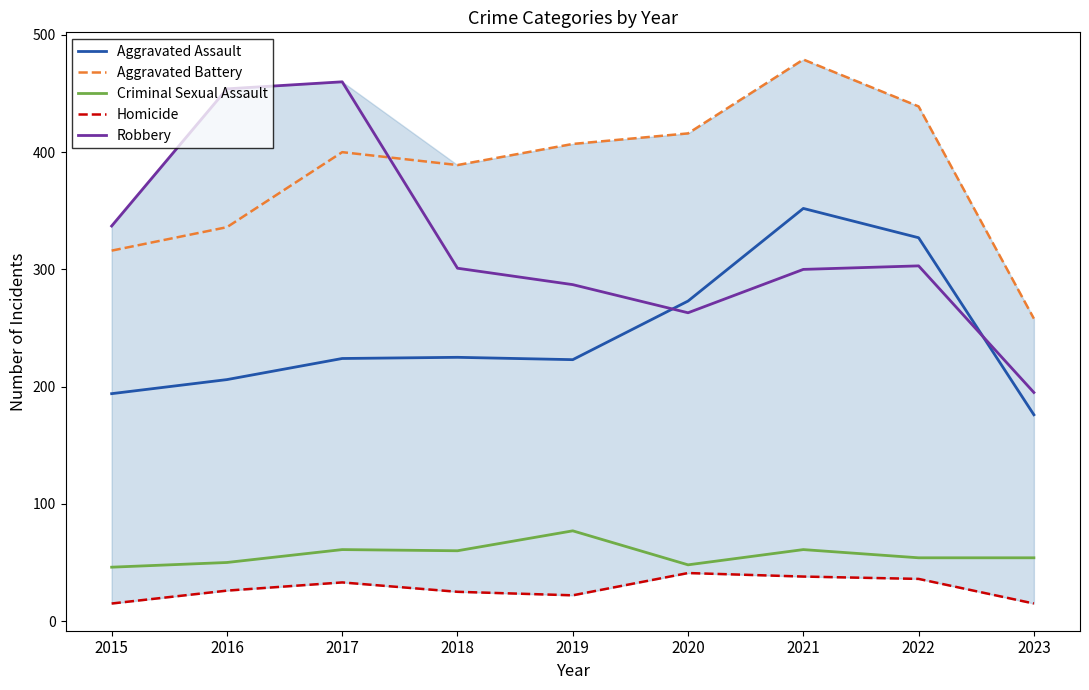

The Aggravated Battery series shows 407 at 2019. True or false?

True